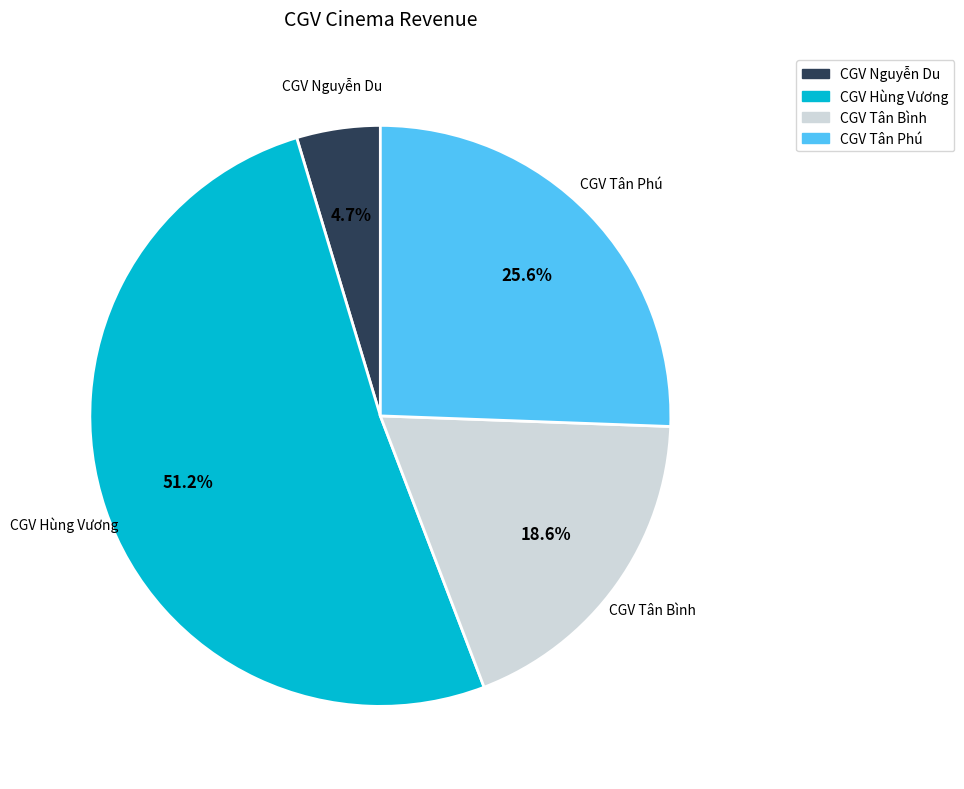

To the nearest percent, what portion does CGV Hùng Vương represent?

51%